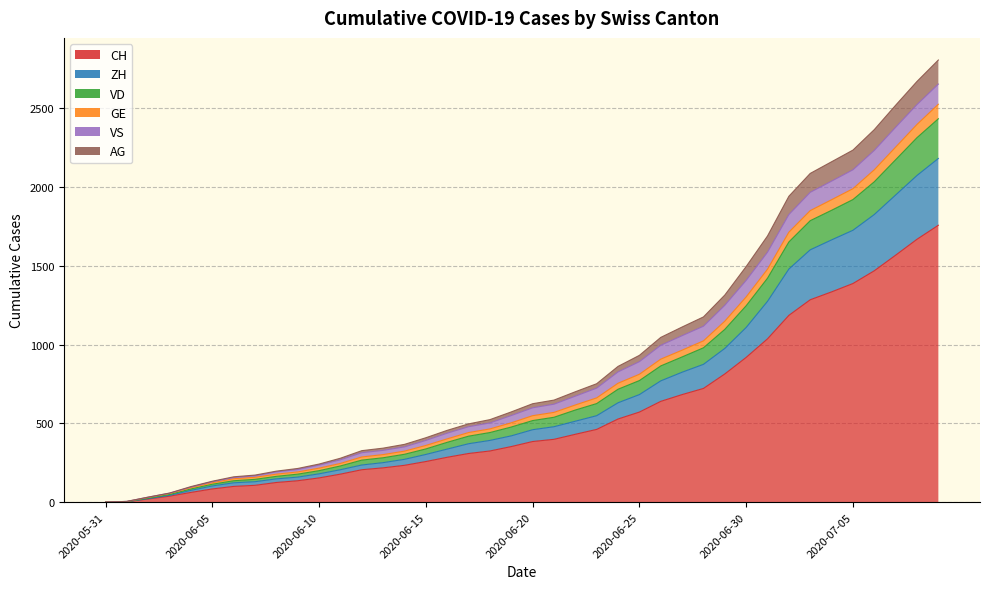

How many categories are shown in the chart?

40